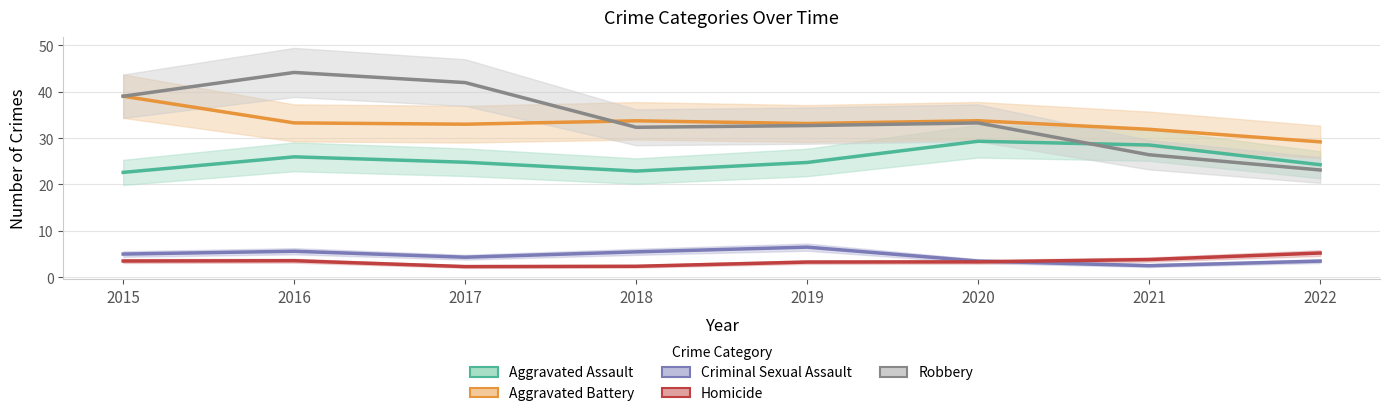

At which category is the sum across all series the highest?

2016